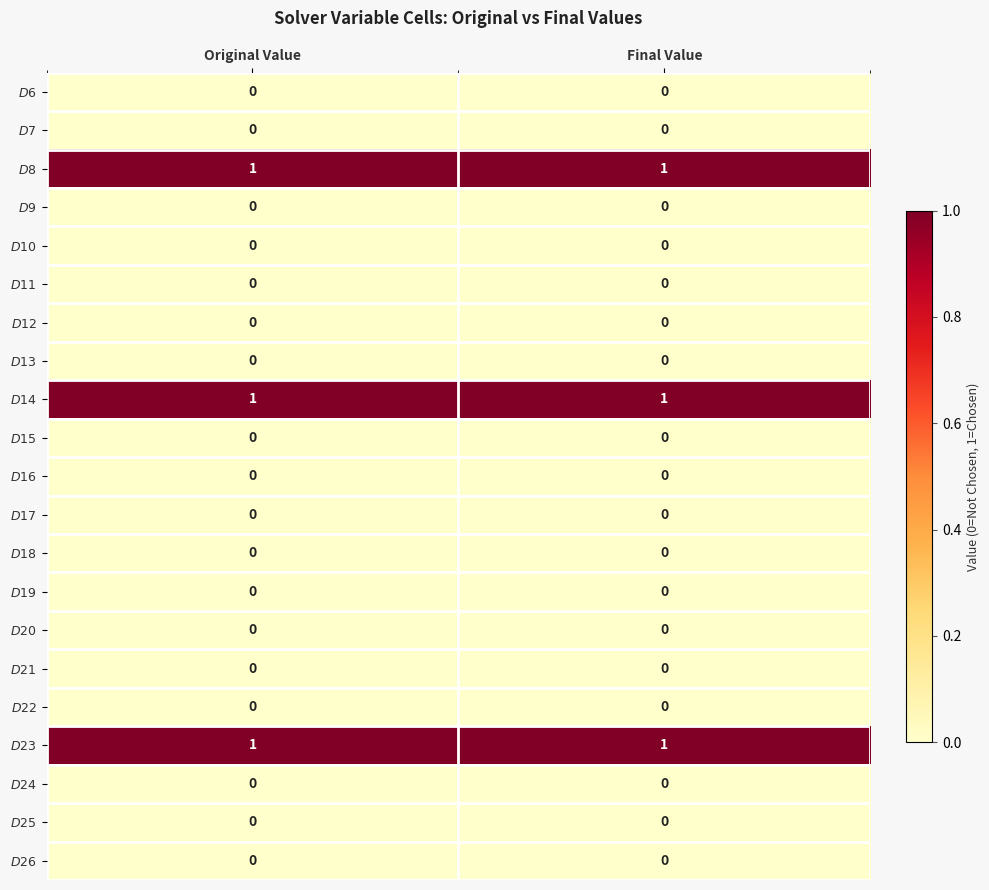

What is the total value across all series at Final Value?

3